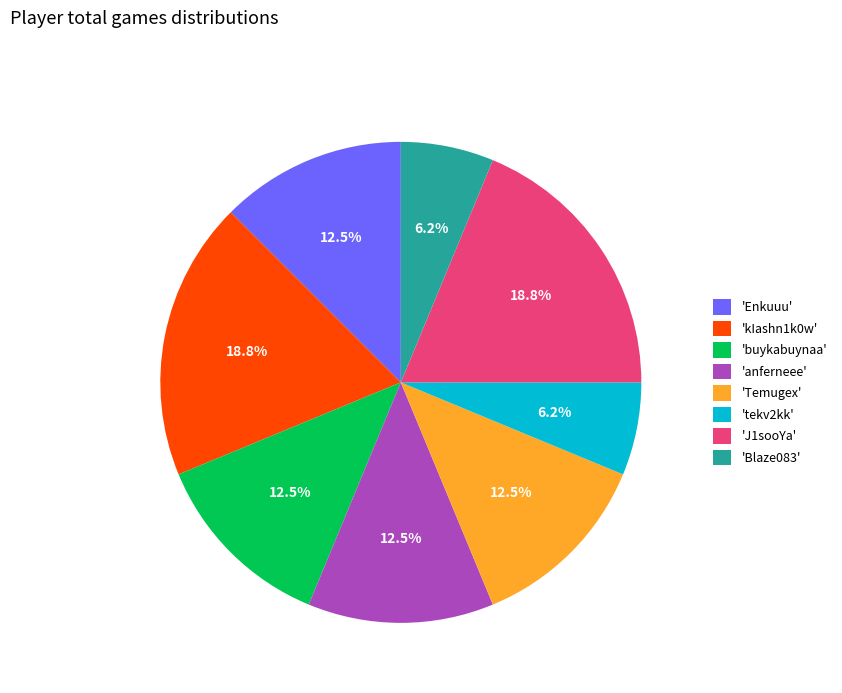

Does any single category account for the majority?

No